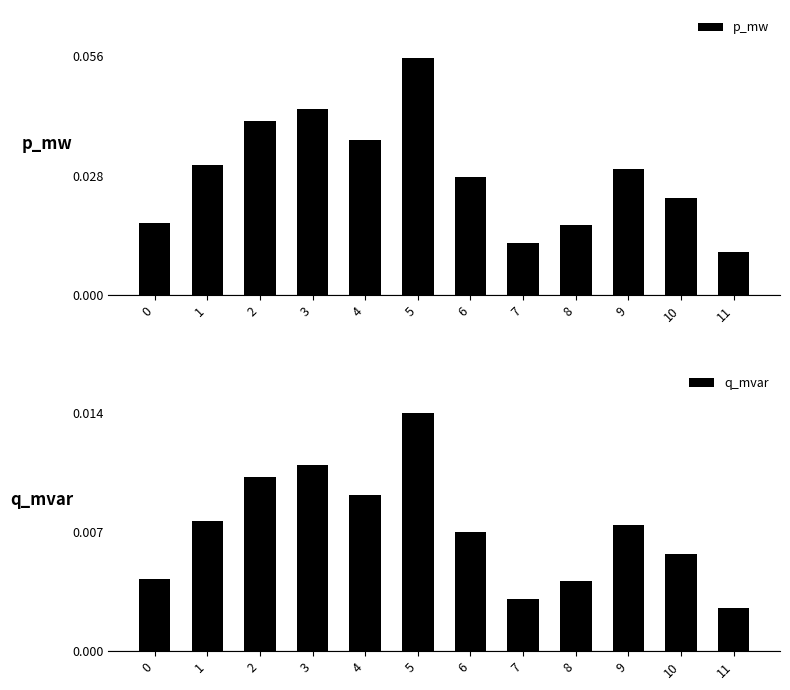

Rank the series by their maximum value, from lowest to highest.

q_mvar, p_mw